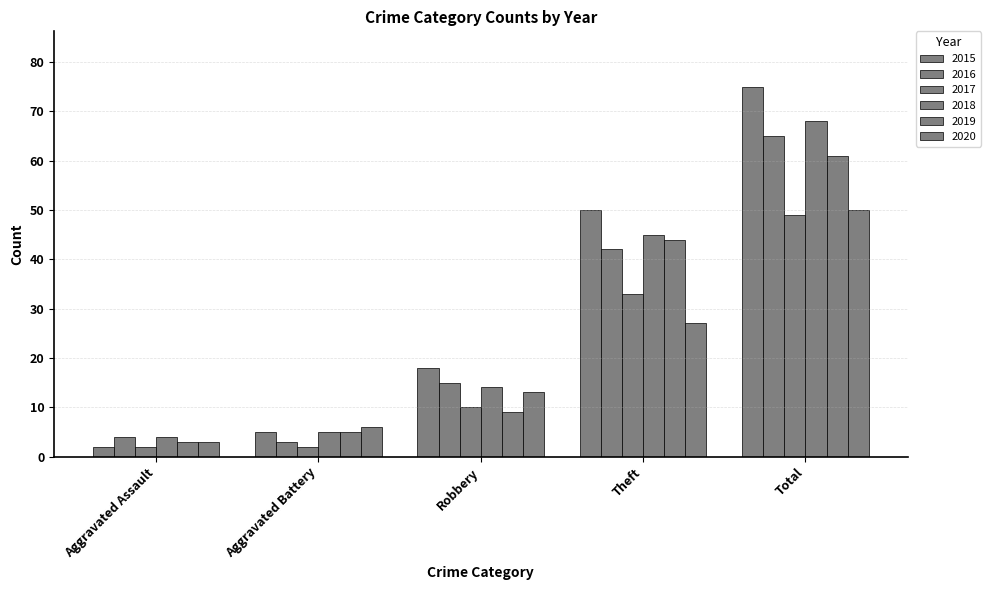

Between Theft and Total, which is larger?

Total